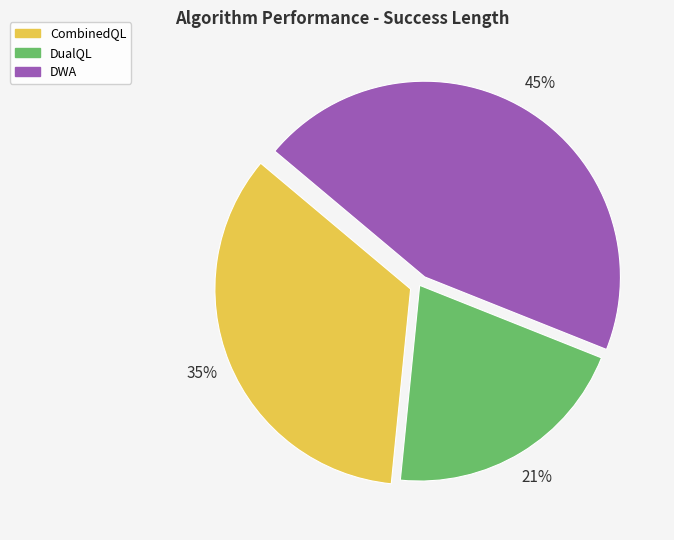

To the nearest percent, what is the average slice percentage?

33%